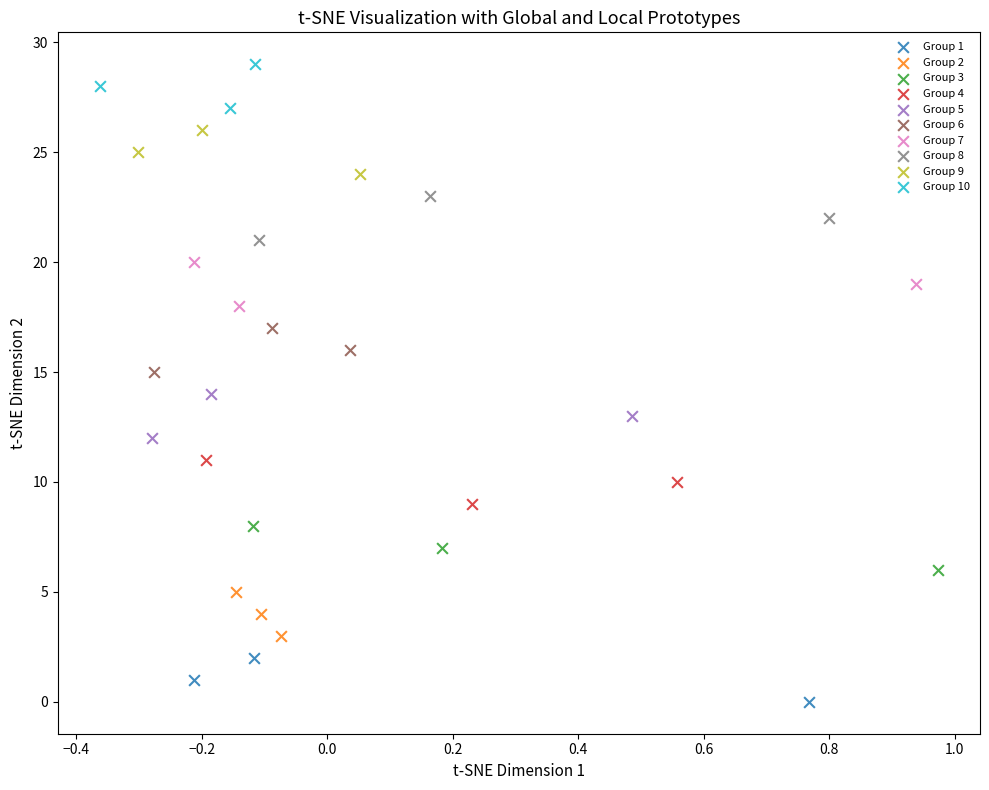

Which series contains the lowest Y value?

Group 1